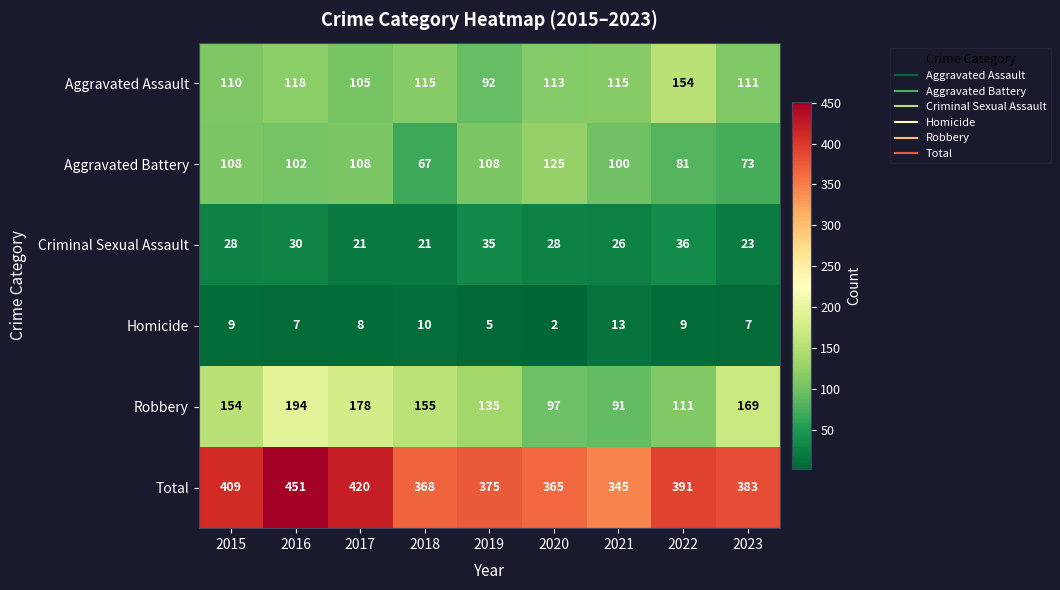

Rank the series by their maximum value, from highest to lowest.

Total, Robbery, Aggravated Assault, Aggravated Battery, Criminal Sexual Assault, Homicide